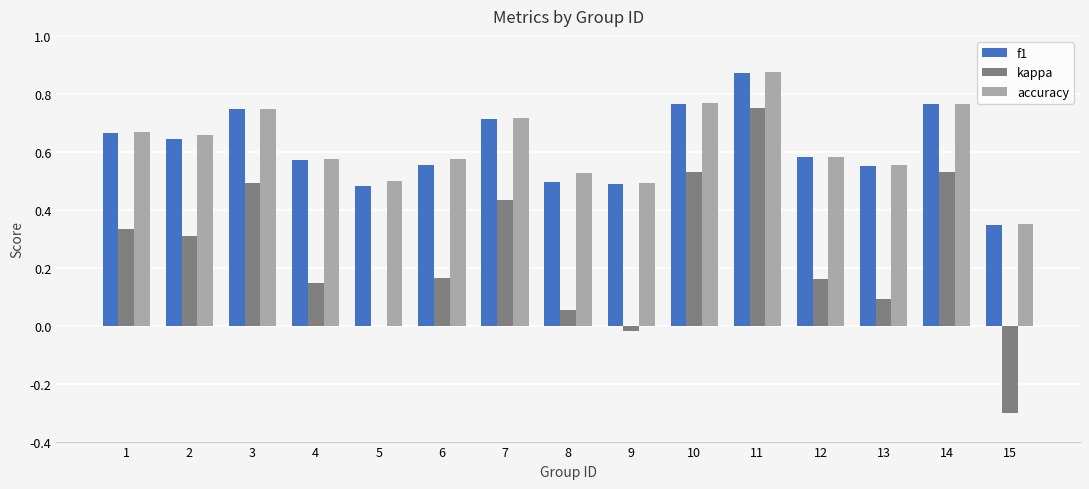

The f1 series shows 0.5 at 3. True or false?

False